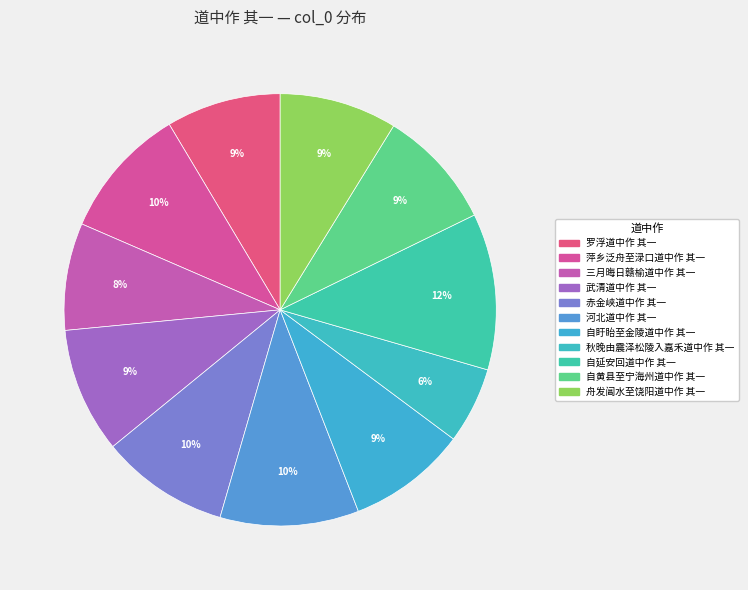

Between 秋晚由震泽松陵入嘉禾道中作 其一 and 赤金峡道中作 其一, which is larger?

赤金峡道中作 其一